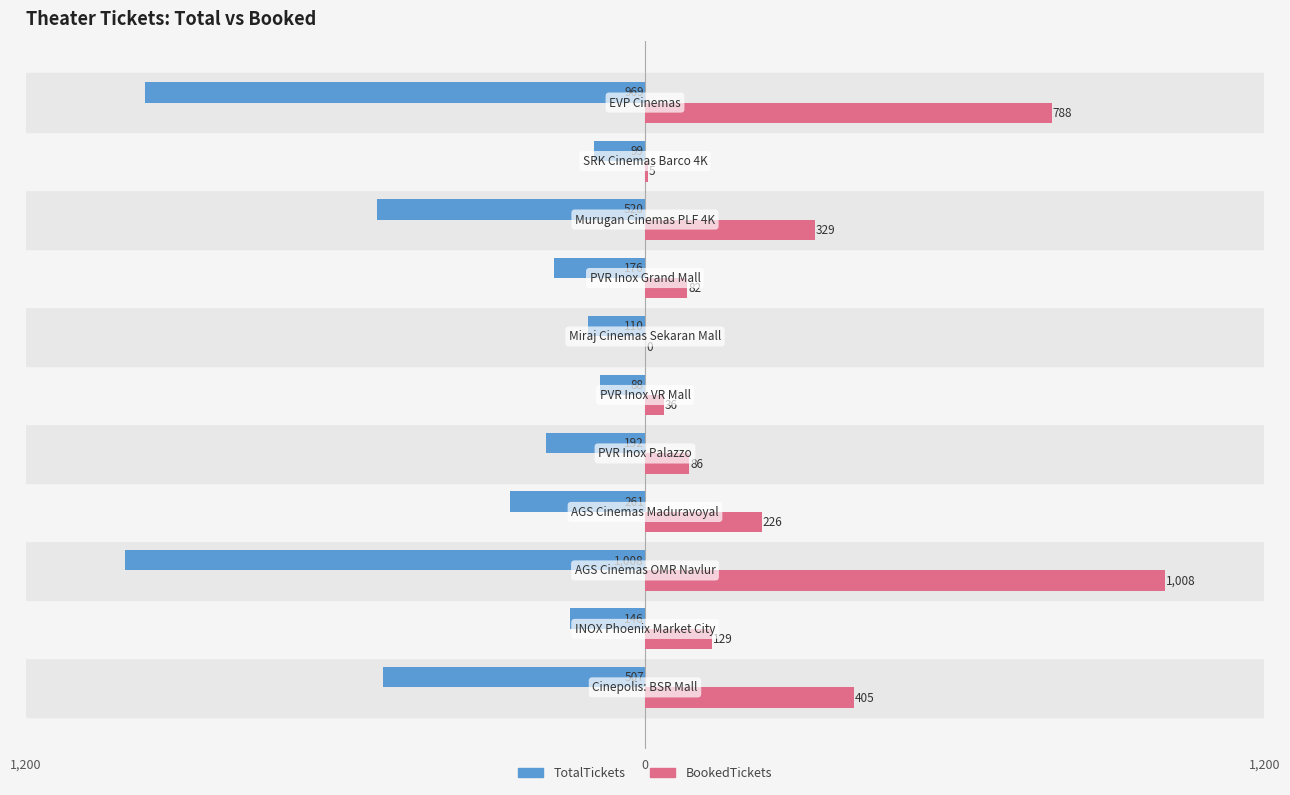

Reading left to right, list all the values displayed in this chart.

TotalTickets: -507	-146	-1008	-261	-192	-88	-110	-176	-520	-99	-969
BookedTickets: 405	129	1008	226	86	36	0	82	329	5	788